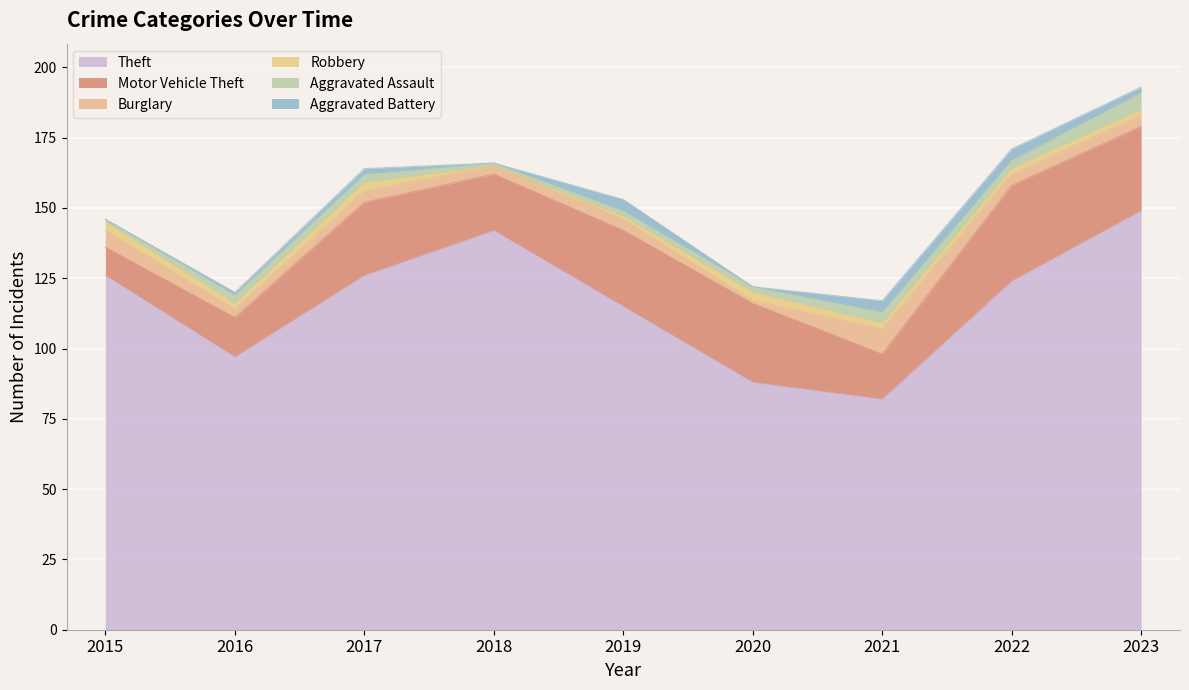

How many interior local valleys does the Theft series have?

2